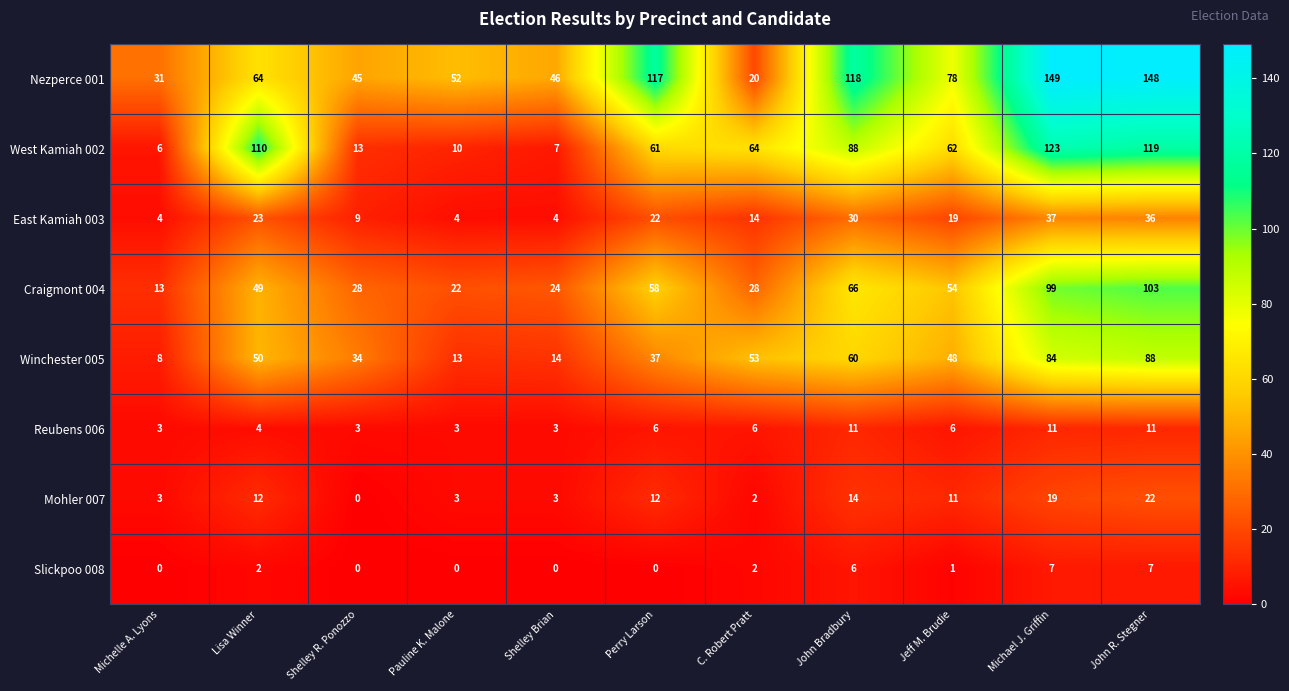

The Craigmont 004 series shows 12 at Perry Larson. True or false?

False